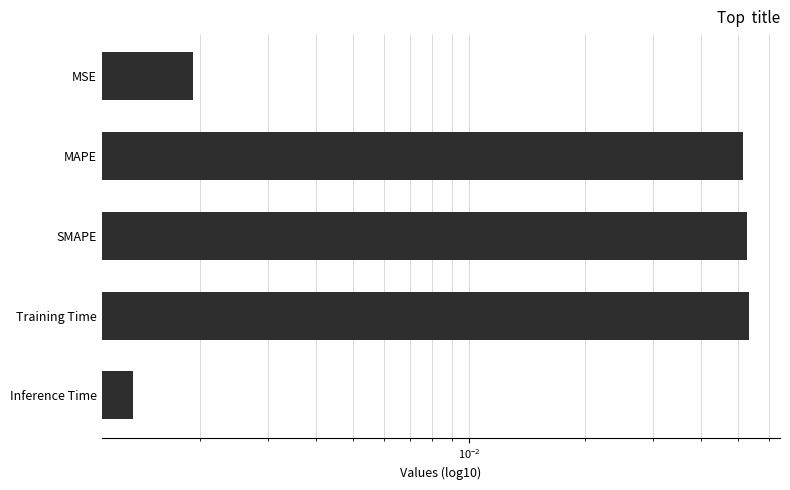

How many series are shown in this chart?

1